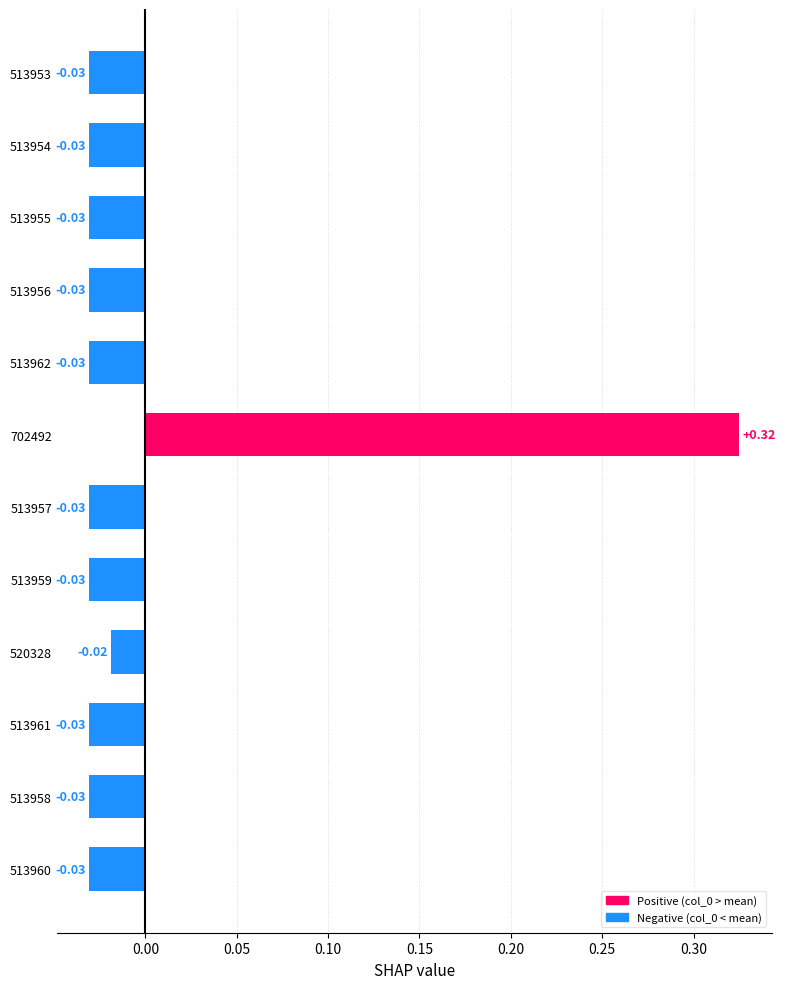

Which has a higher value, 702492 or 513958?

702492